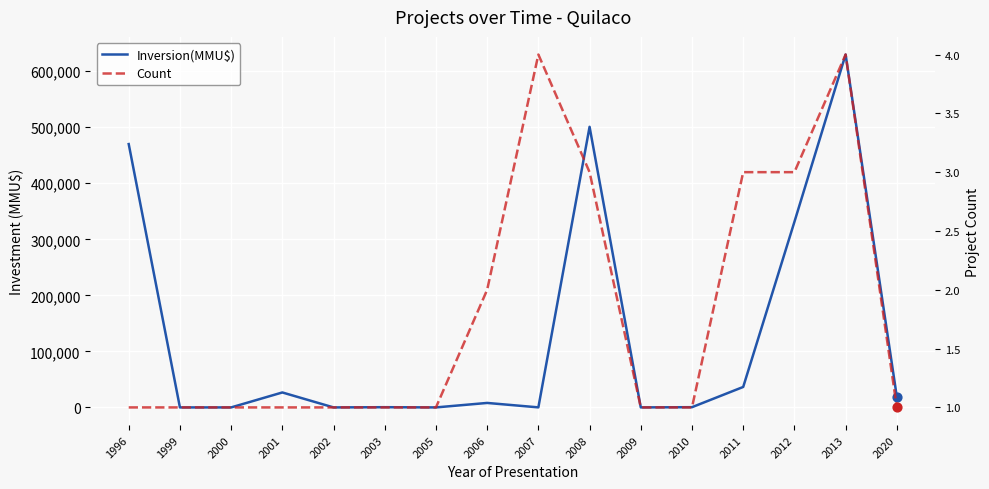

Which series has the largest Y range (max minus min)?

Inversion(MMU$)